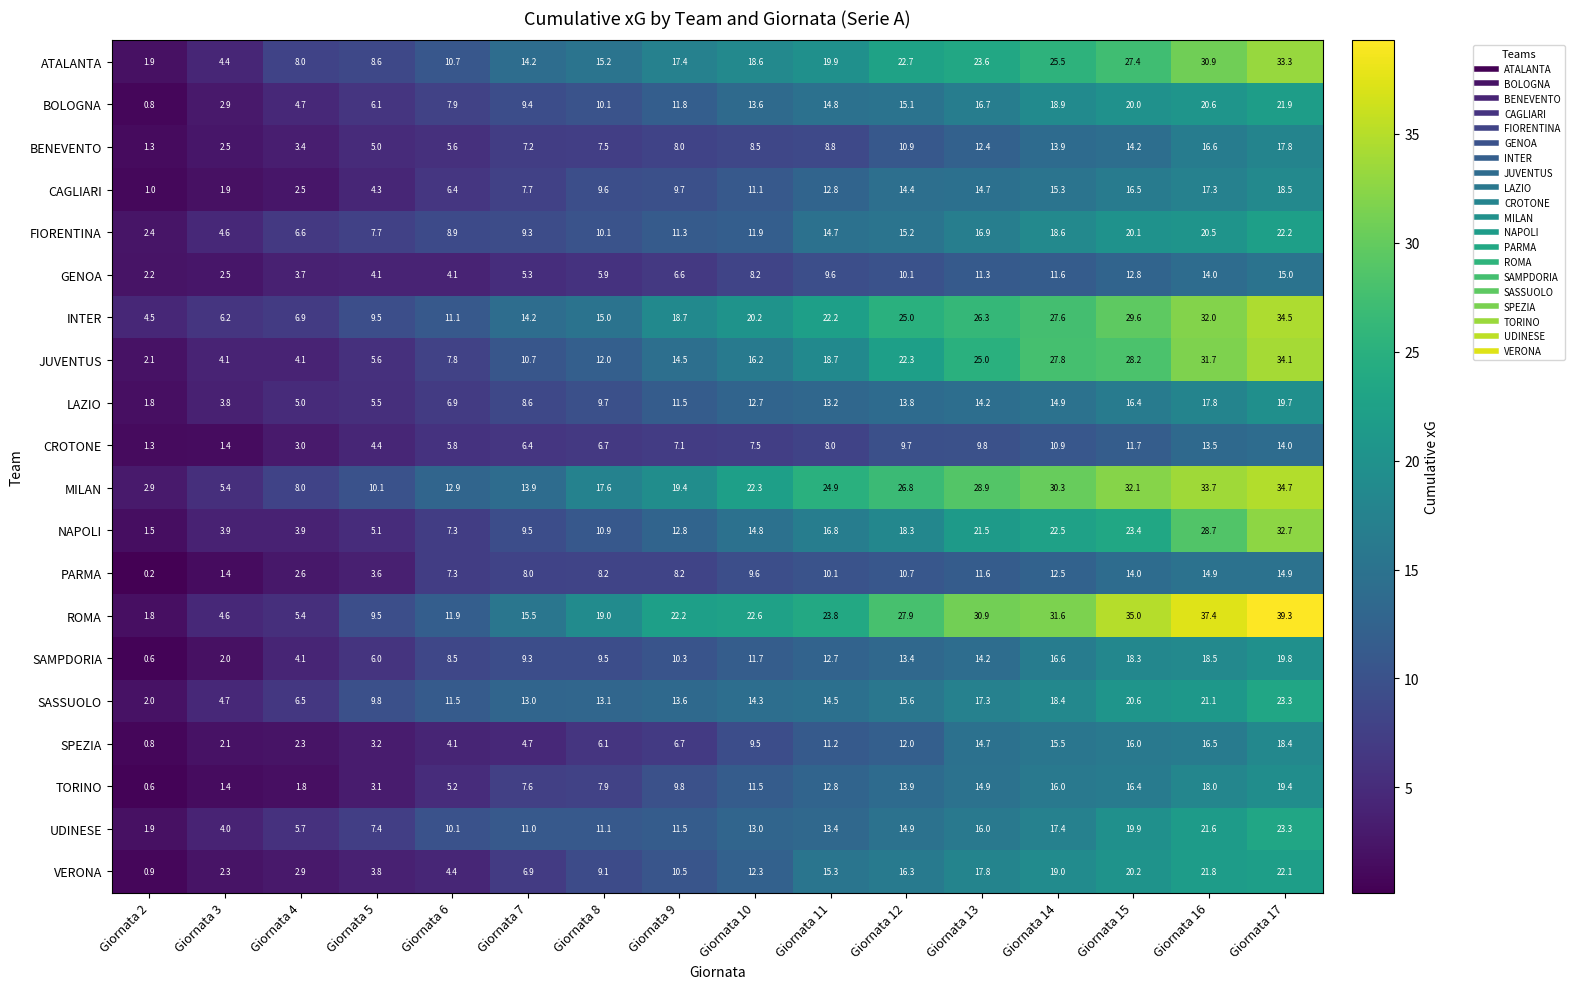

True or false: SPEZIA has a value of 10.0 at Giornata 9.

False